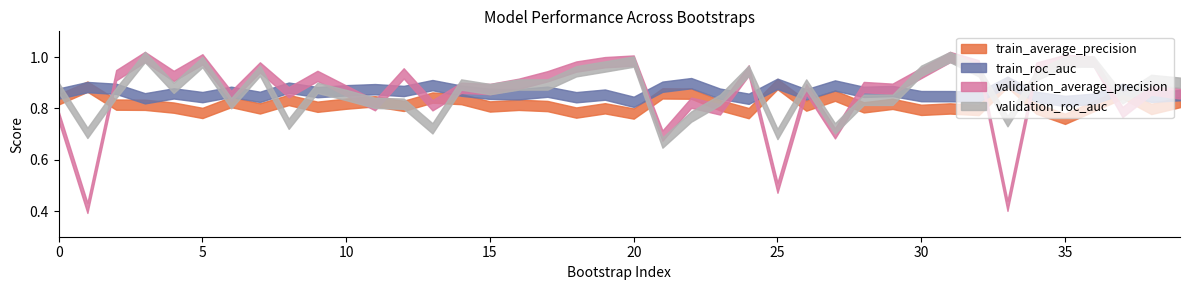

What is the minimum value for validation_average_precision?

0.4